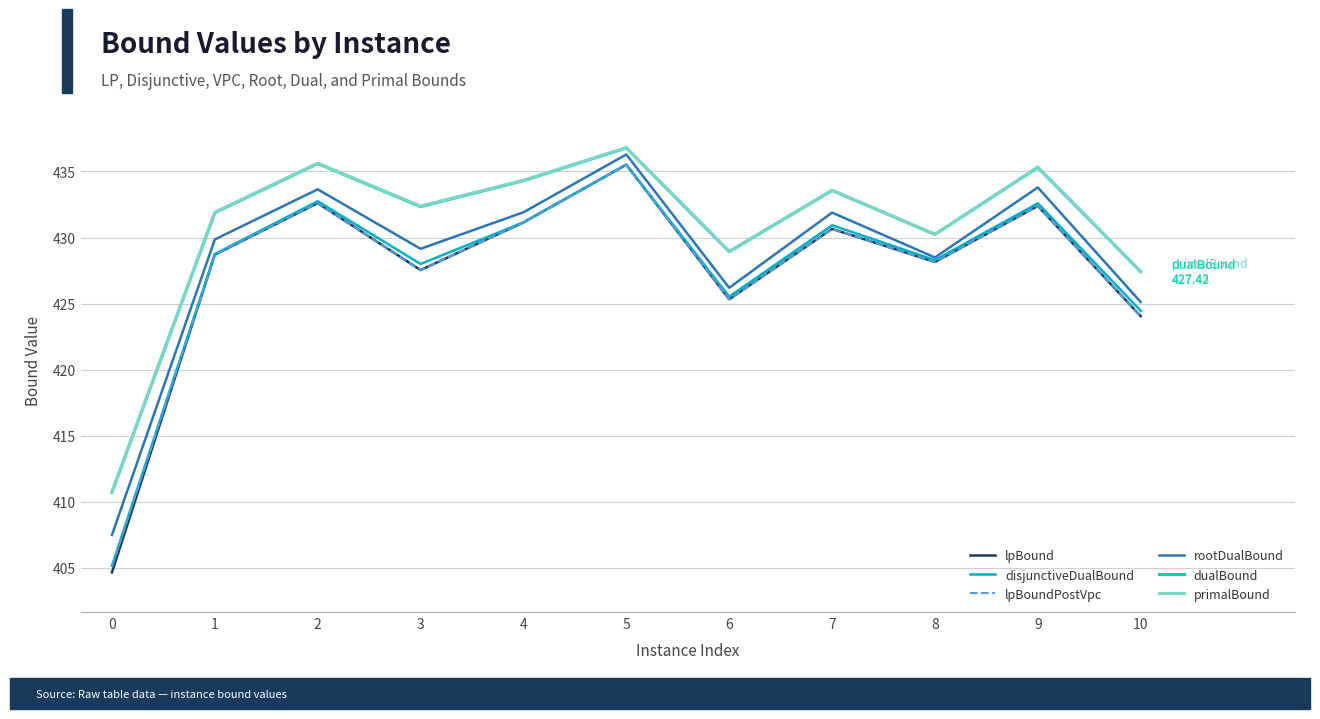

What is the difference between the highest and lowest values at 6?

3.6